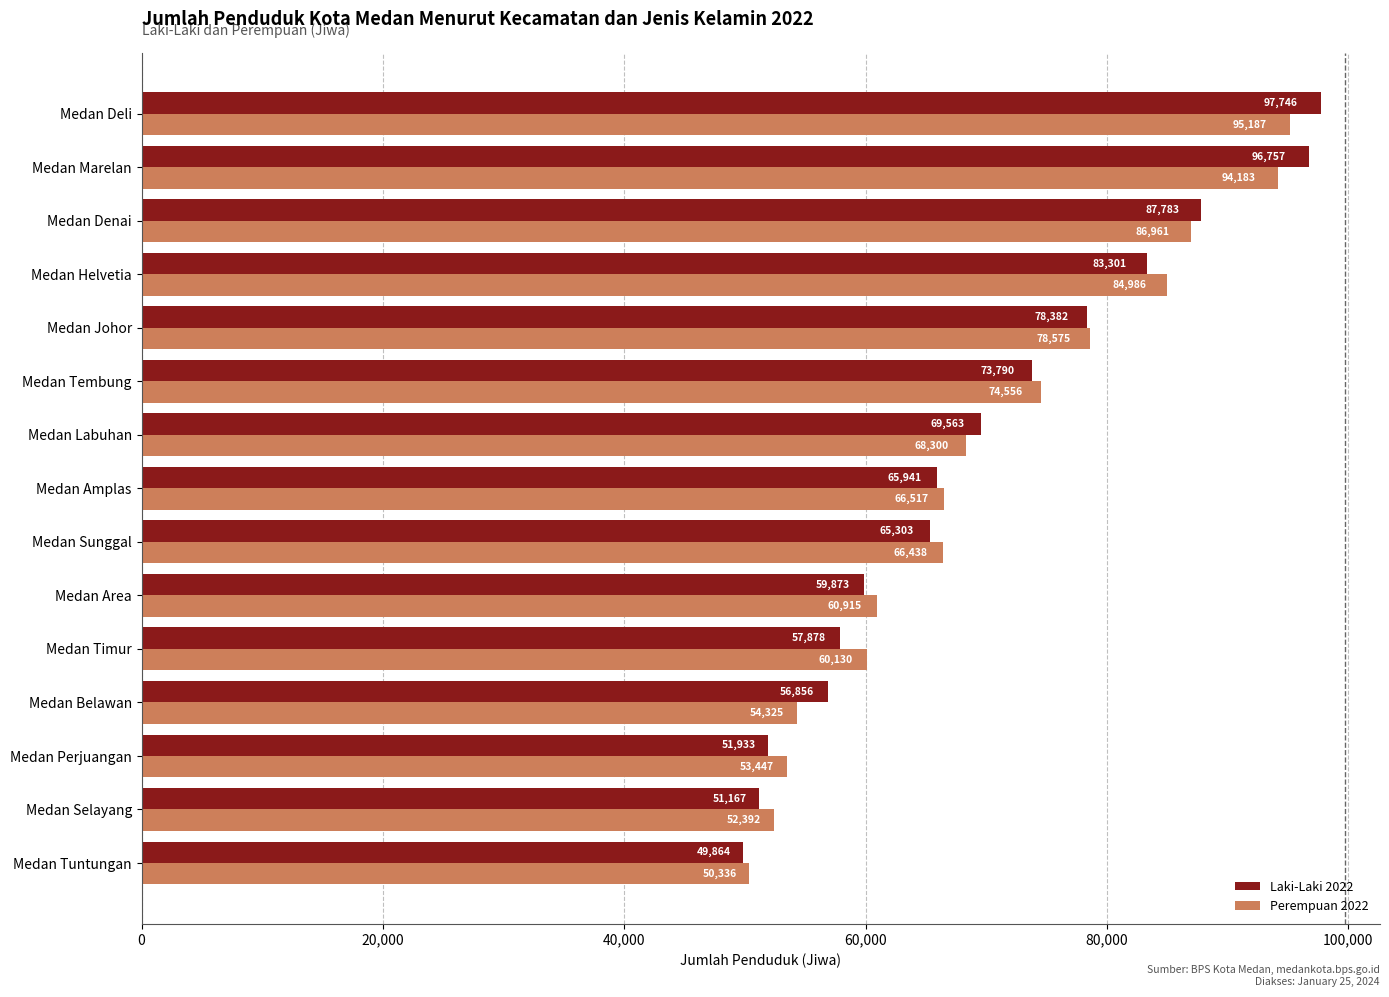

What is the approximate value of Laki-Laki 2022 at Medan Sunggal, to the nearest 100?

65300